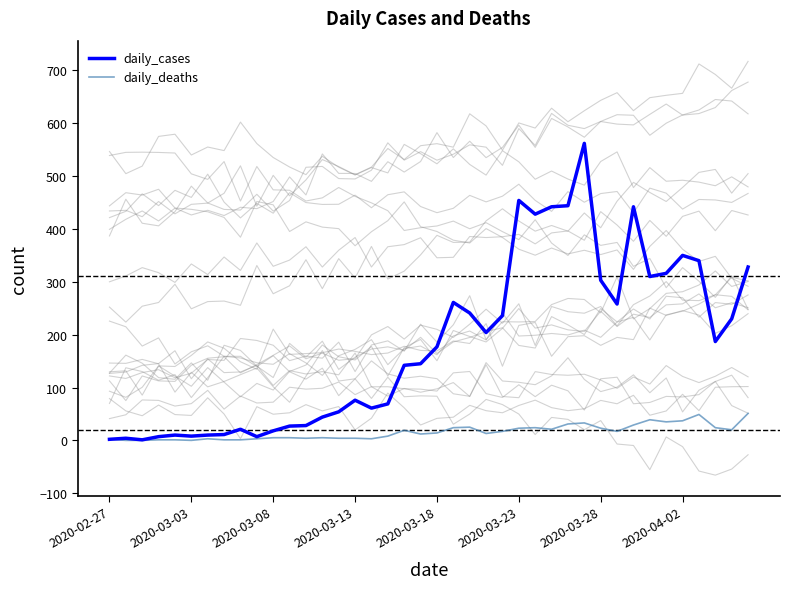

What is the sum of all daily_deaths values?

630